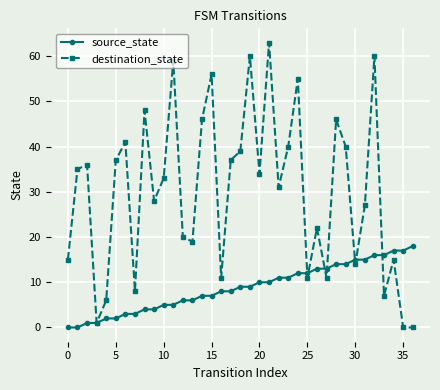

How many interior local peaks does the destination_state series have?

12